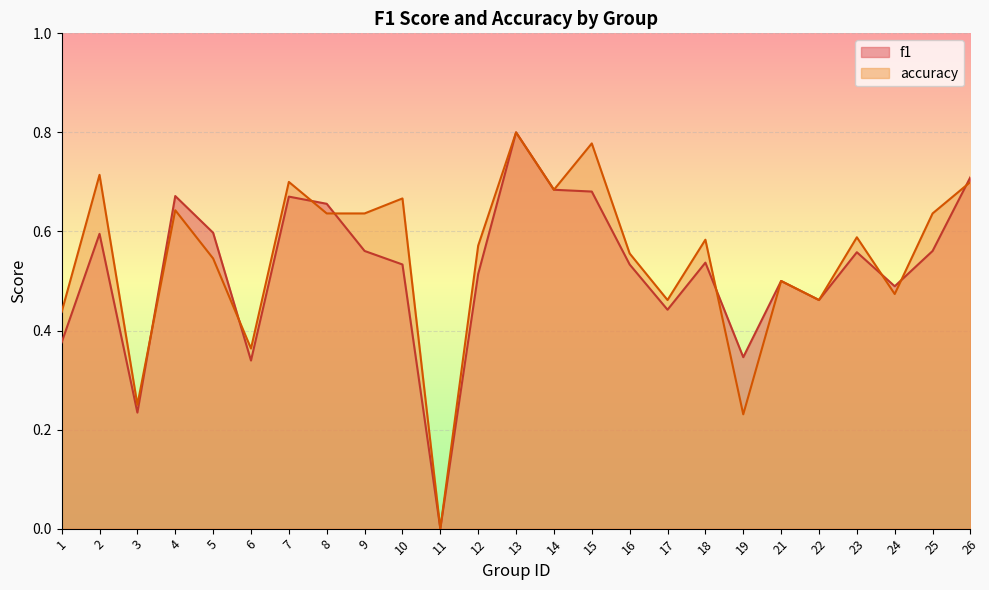

How many lines are shown in the chart?

2